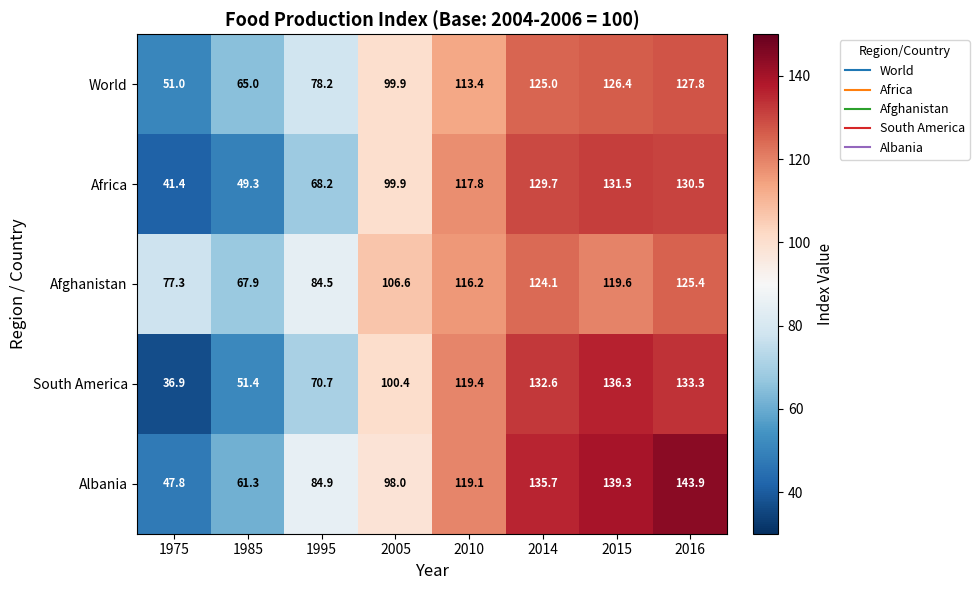

Is it true that Africa equals 222.7 at 2016?

False